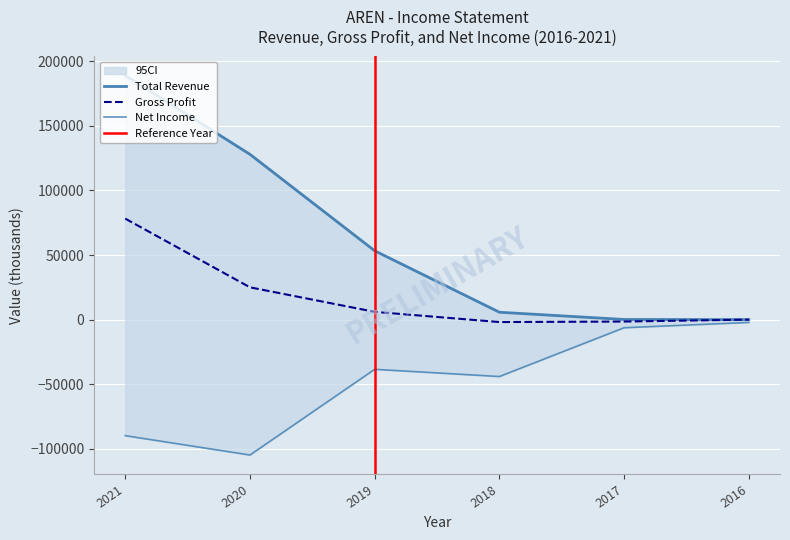

Is the value of Net Income at 2018 greater than the value of Total Revenue at 2021?

No